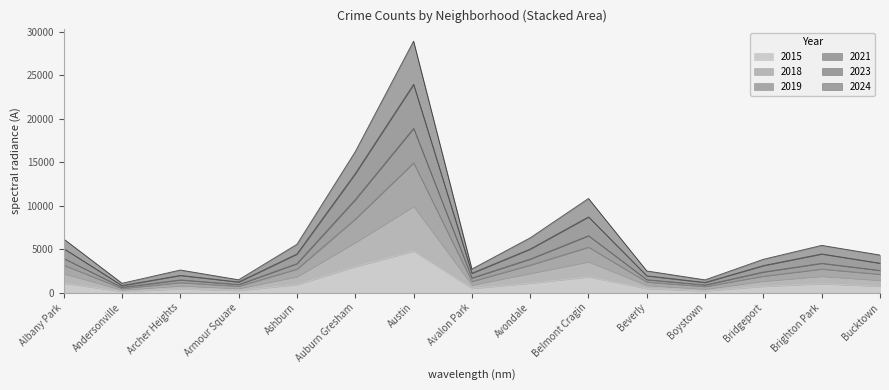

What are all the series names shown in the legend?

2015, 2018, 2019, 2021, 2023, 2024